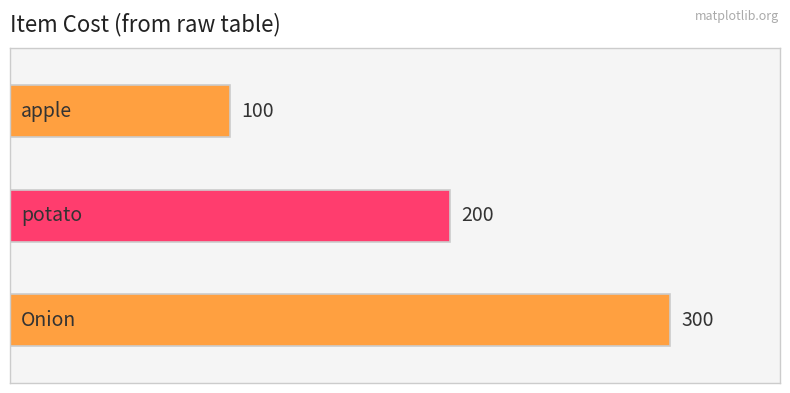

What is the minimum value shown in the chart?

100